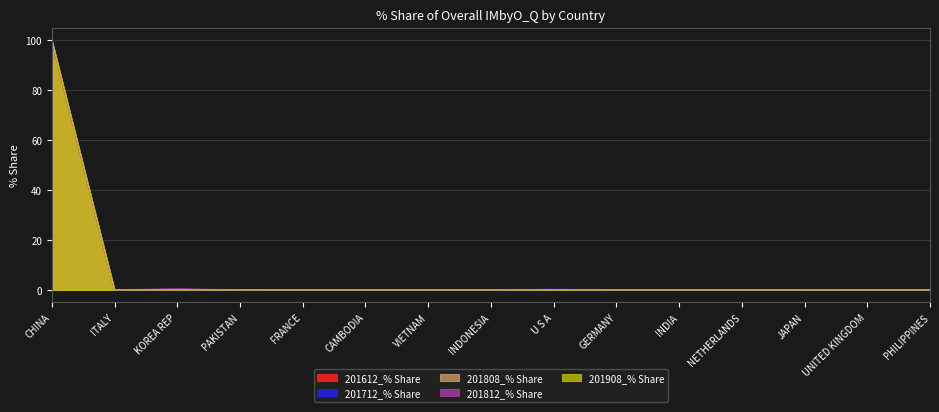

At how many categories does at least one series exceed 98?

1